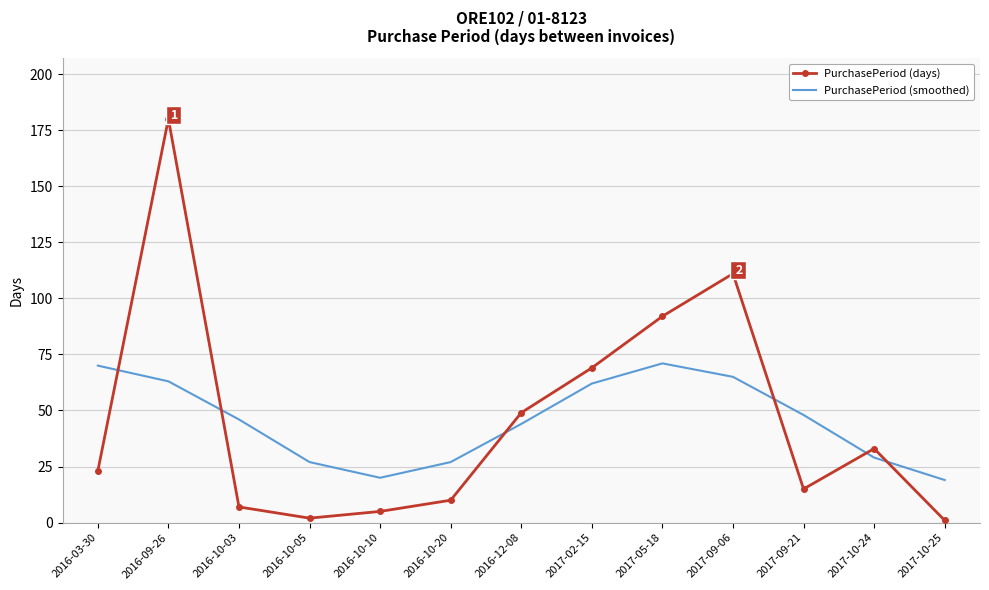

Reading right to left, what are all the values shown in this chart?

PurchasePeriod (days): 2017-10-25=1	2017-10-24=33	2017-09-21=15	2017-09-06=111	2017-05-18=92	2017-02-15=69	2016-12-08=49	2016-10-20=10	2016-10-10=5	2016-10-05=2	2016-10-03=7	2016-09-26=180	2016-03-30=23
PurchasePeriod (smoothed): 2017-10-25=19	2017-10-24=29	2017-09-21=48	2017-09-06=65	2017-05-18=71	2017-02-15=62	2016-12-08=44	2016-10-20=27	2016-10-10=20	2016-10-05=27	2016-10-03=46	2016-09-26=63	2016-03-30=70